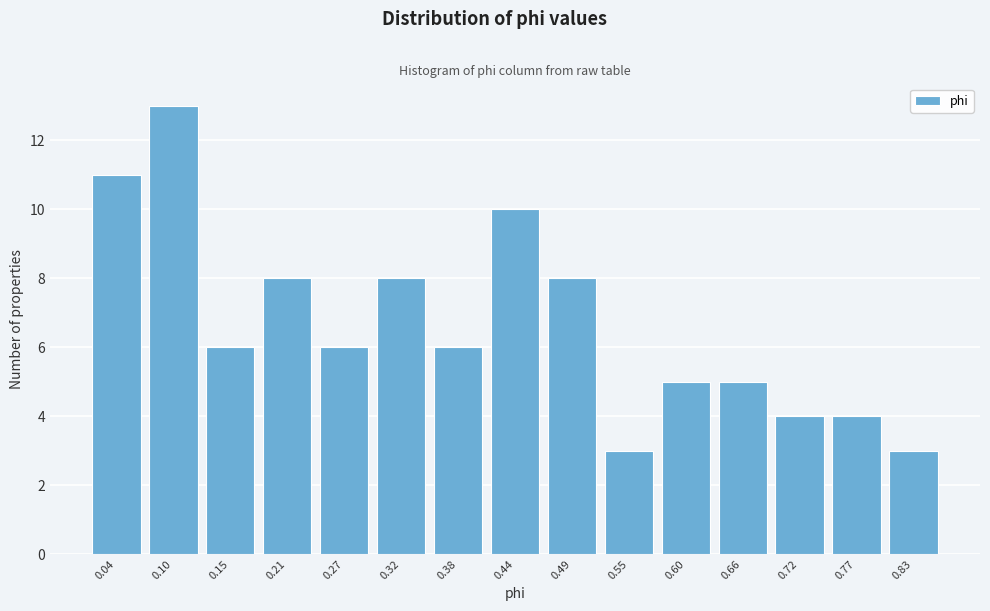

Reading left to right, extract all data points from this chart.

11	13	6	8	6	8	6	10	8	3	5	5	4	4	3